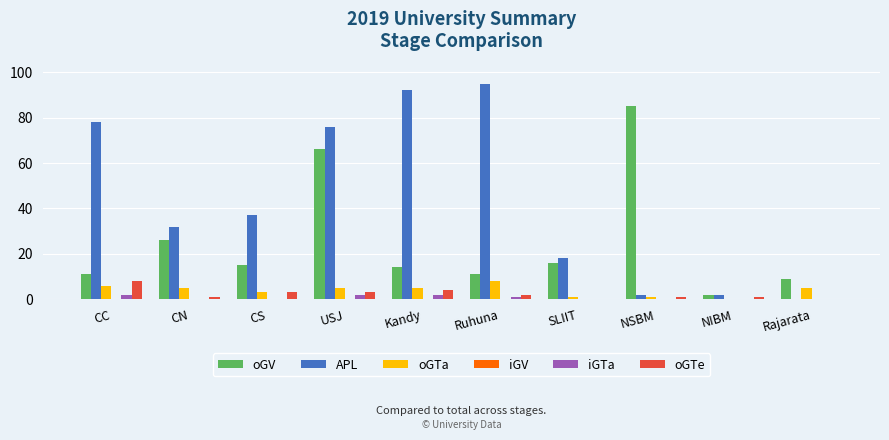

What is the maximum value shown in the chart?

95